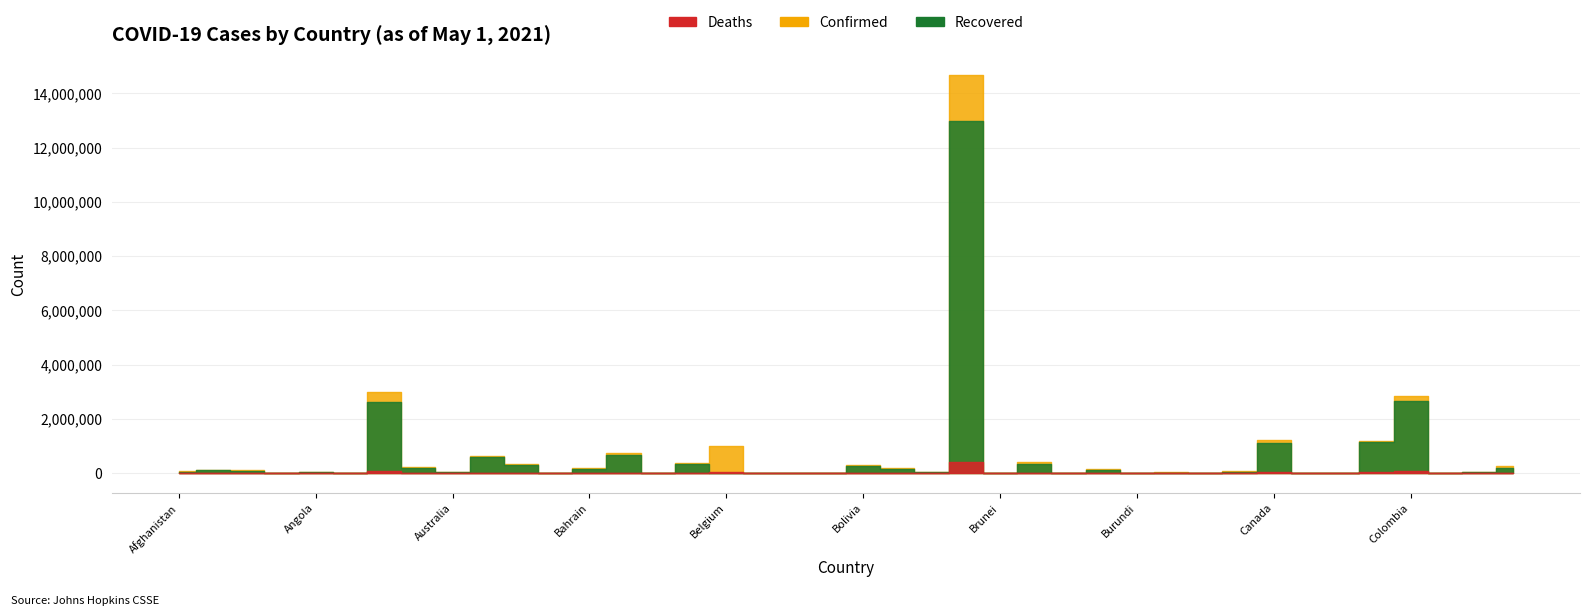

Does the chart have visible grid lines?

Yes